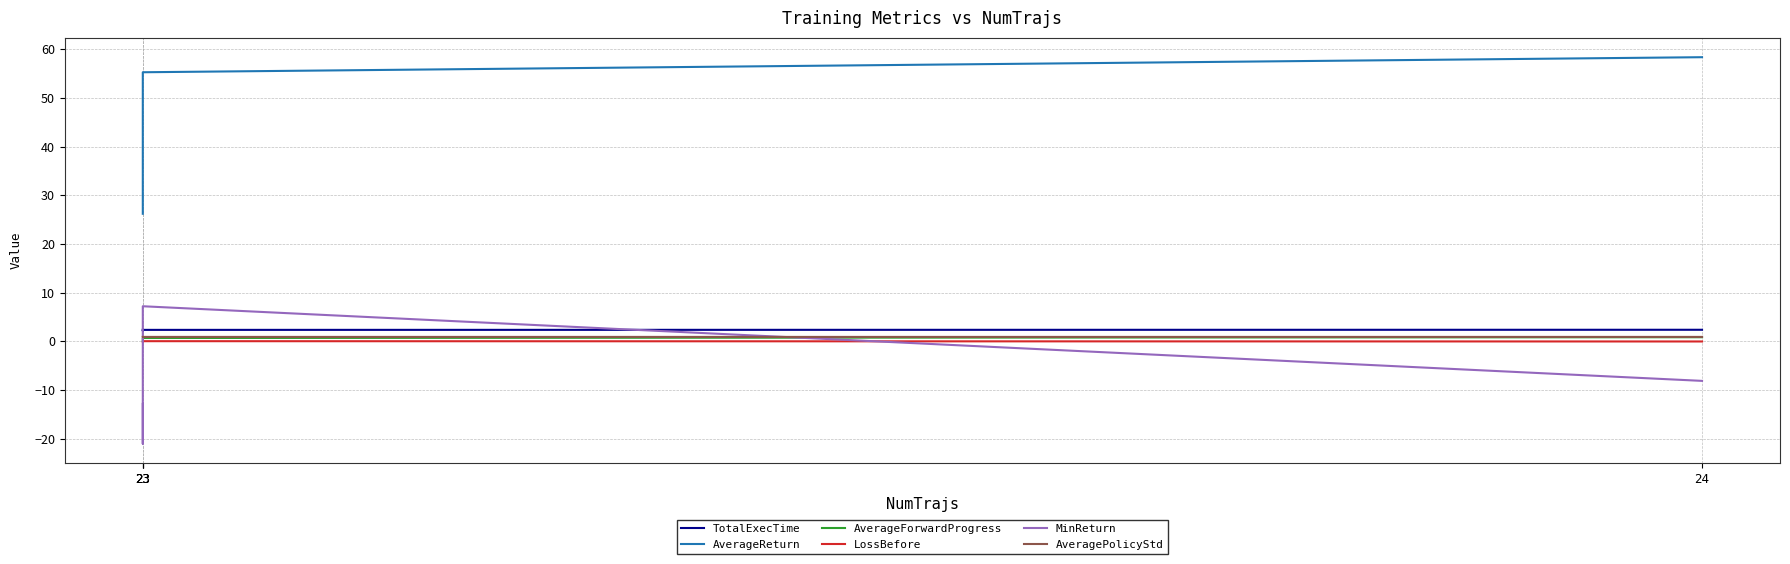

What is the average value of the AveragePolicyStd series?

0.9